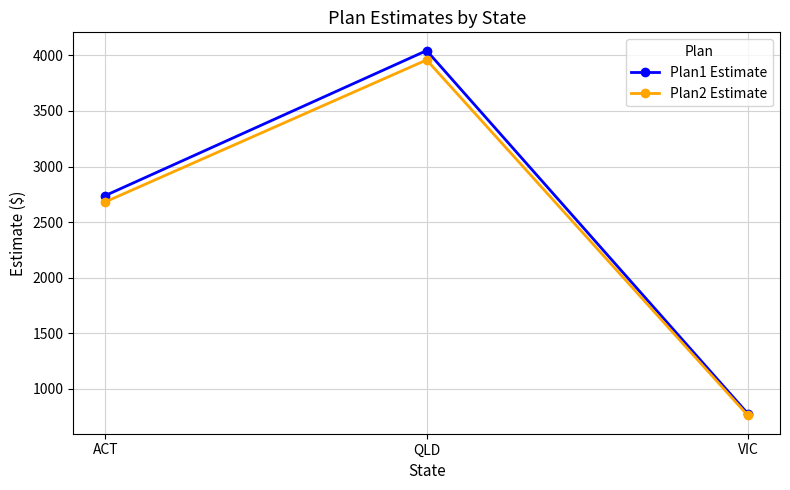

How many values in the Plan1 Estimate series are below 2739?

1